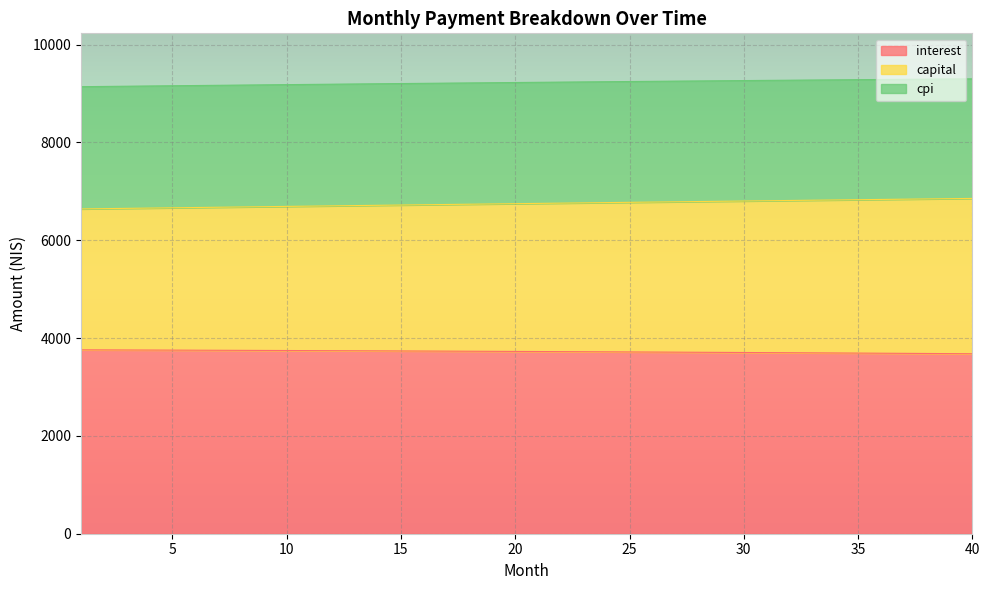

The value of interest at 10 is 1160.4. True or false?

False